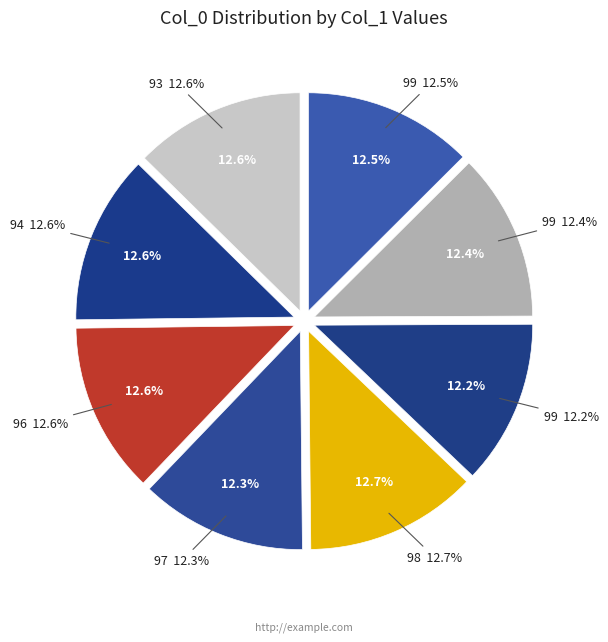

What is the ratio of the value at 97 to the value at 99?

1.0